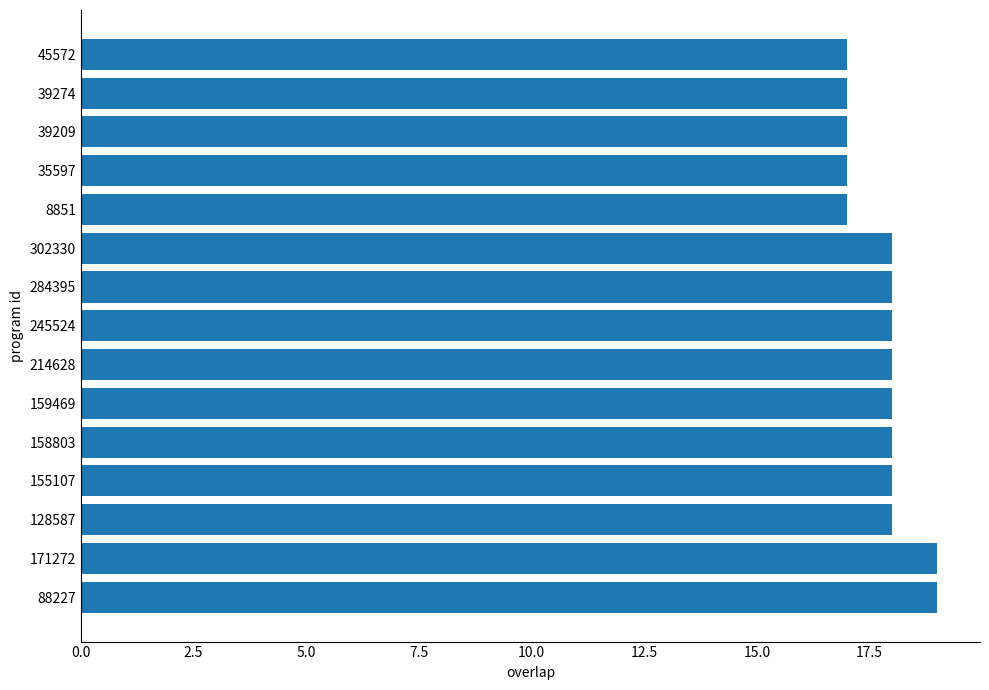

Between 171272 and 128587, which is larger?

171272